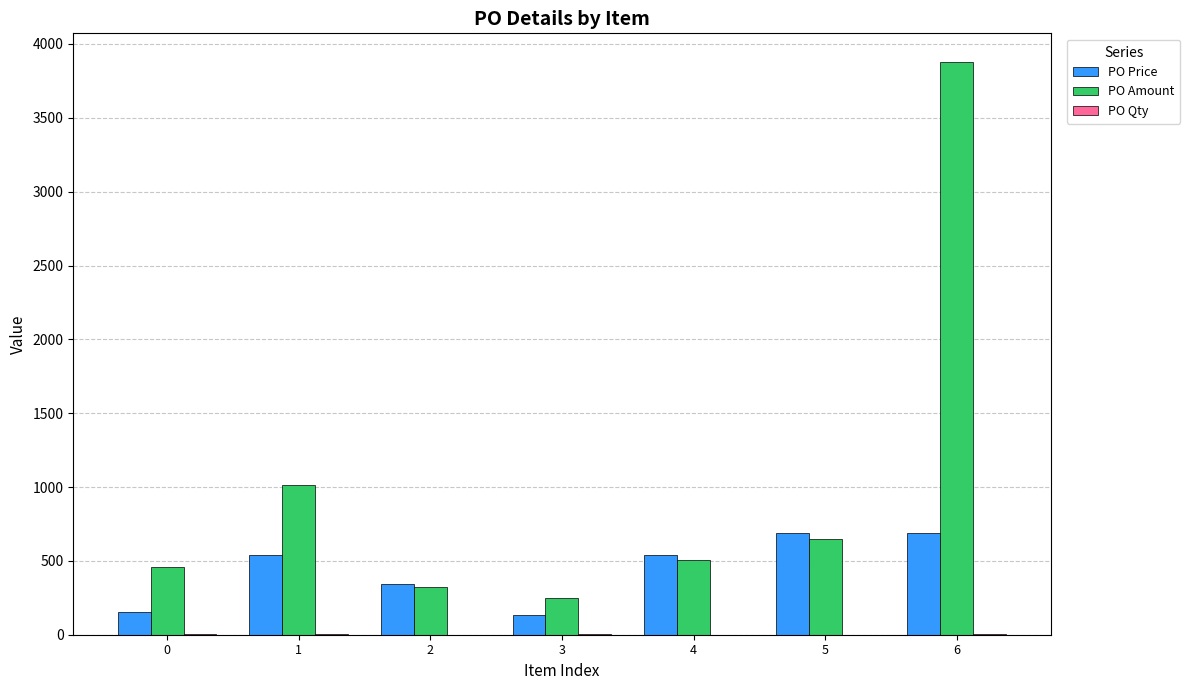

Which series changed the most between 2 and 6?

PO Amount